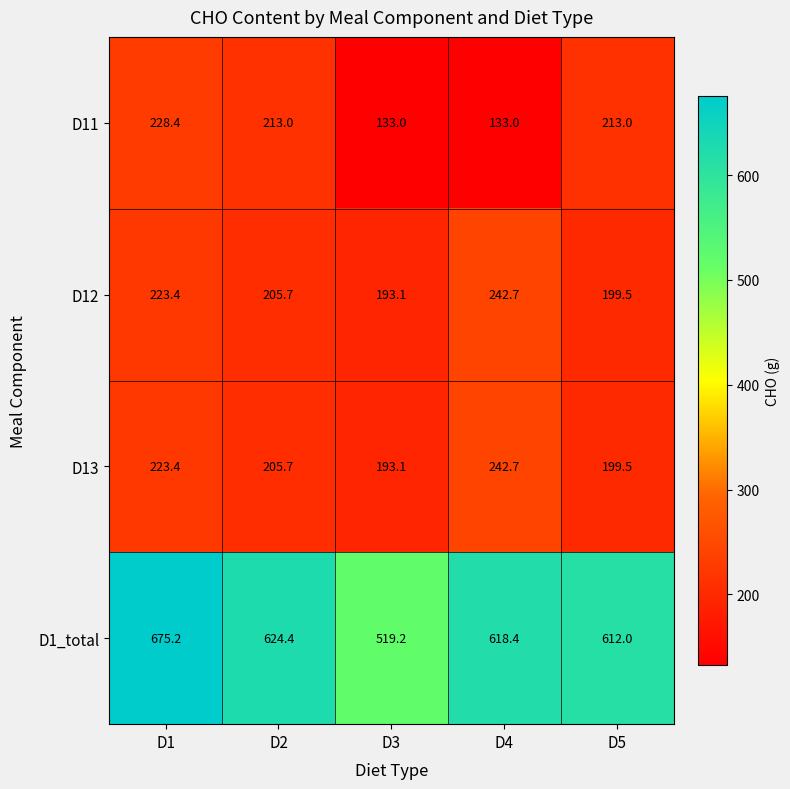

What is the minimum value shown in the chart?

133.0